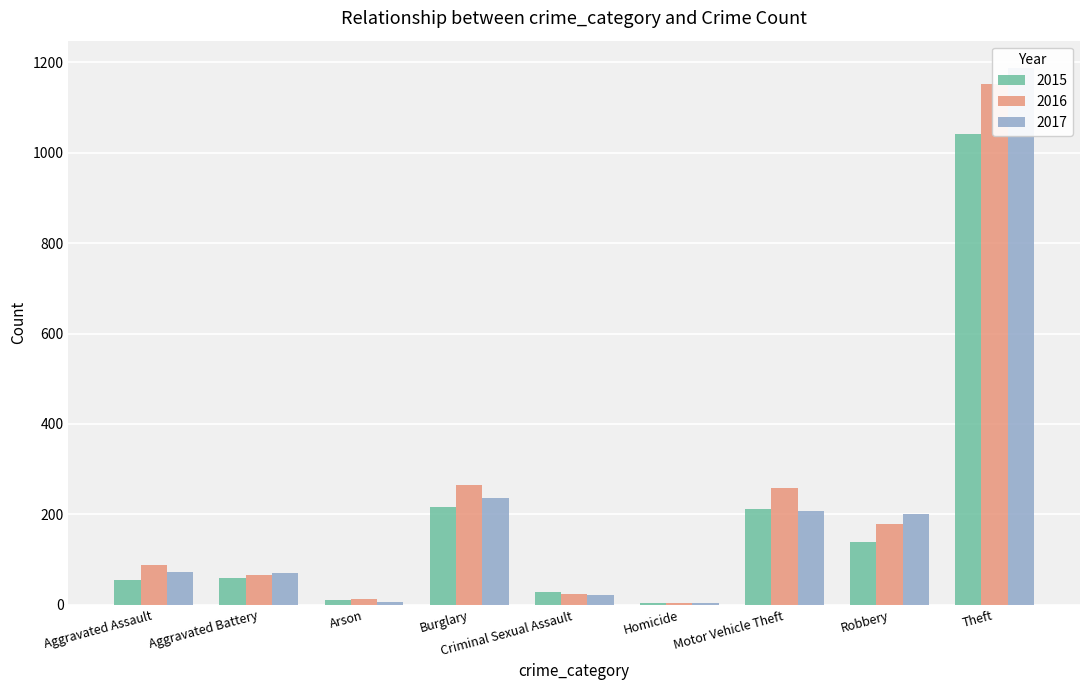

What is the label of the 9th bar from the left?

Theft